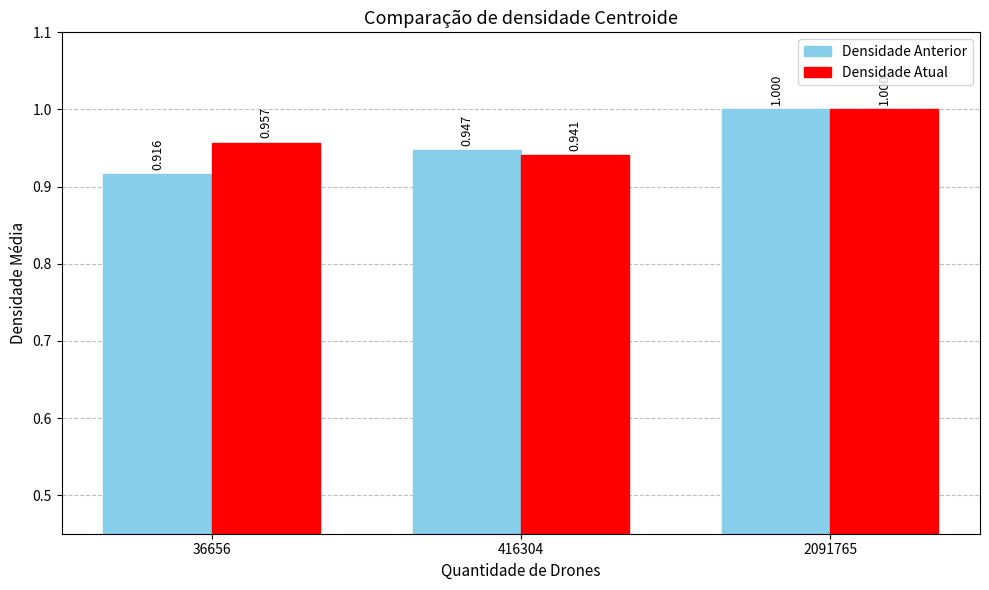

Where is Densidade Atual nearest to the value 0?

416304